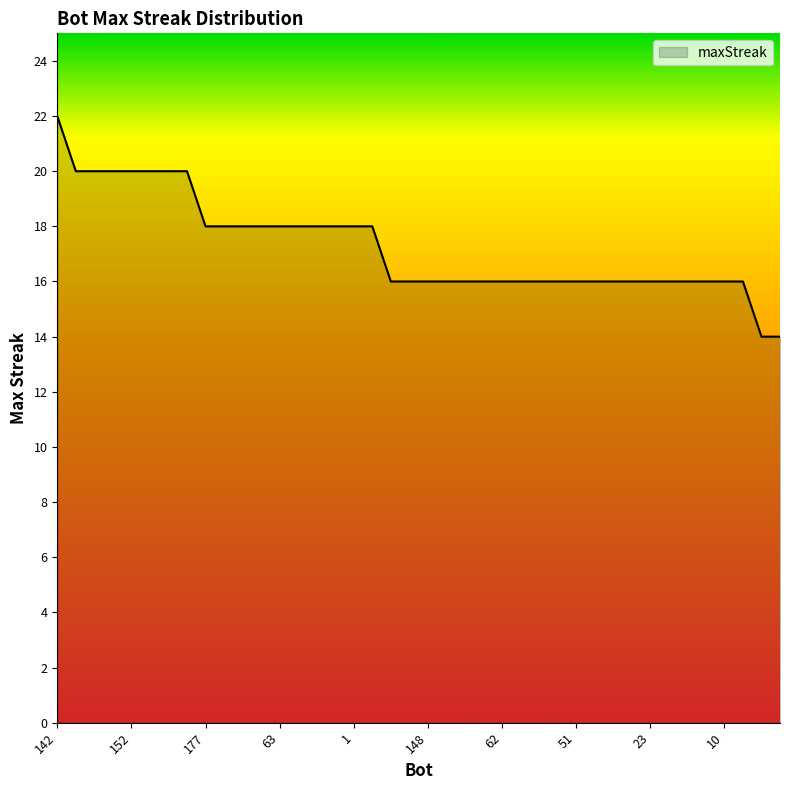

What is the difference between the maximum and minimum values?

8